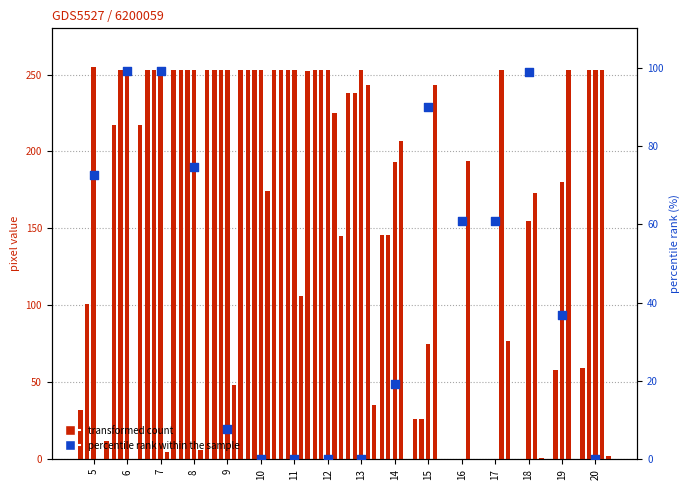

Which series contains the highest Y value?

col_16